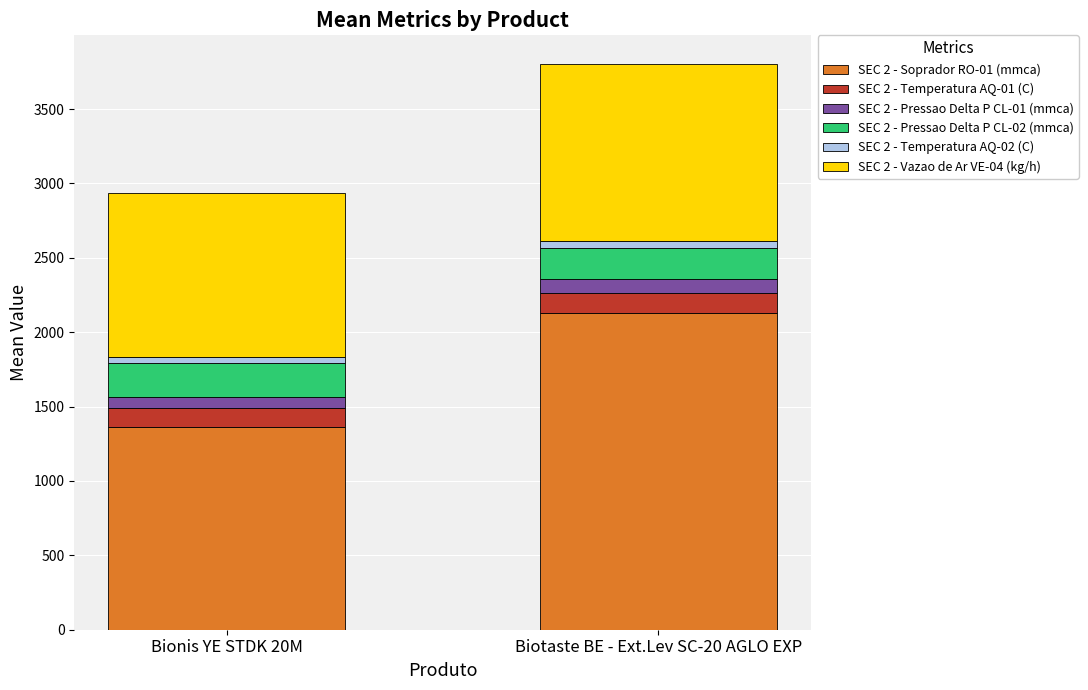

What are all the series names shown in the legend?

SEC 2 - Soprador RO-01 (mmca), SEC 2 - Temperatura AQ-01 (C), SEC 2 - Pressao Delta P CL-01 (mmca), SEC 2 - Pressao Delta P CL-02 (mmca), SEC 2 - Temperatura AQ-02 (C), SEC 2 - Vazao de Ar VE-04 (kg/h)